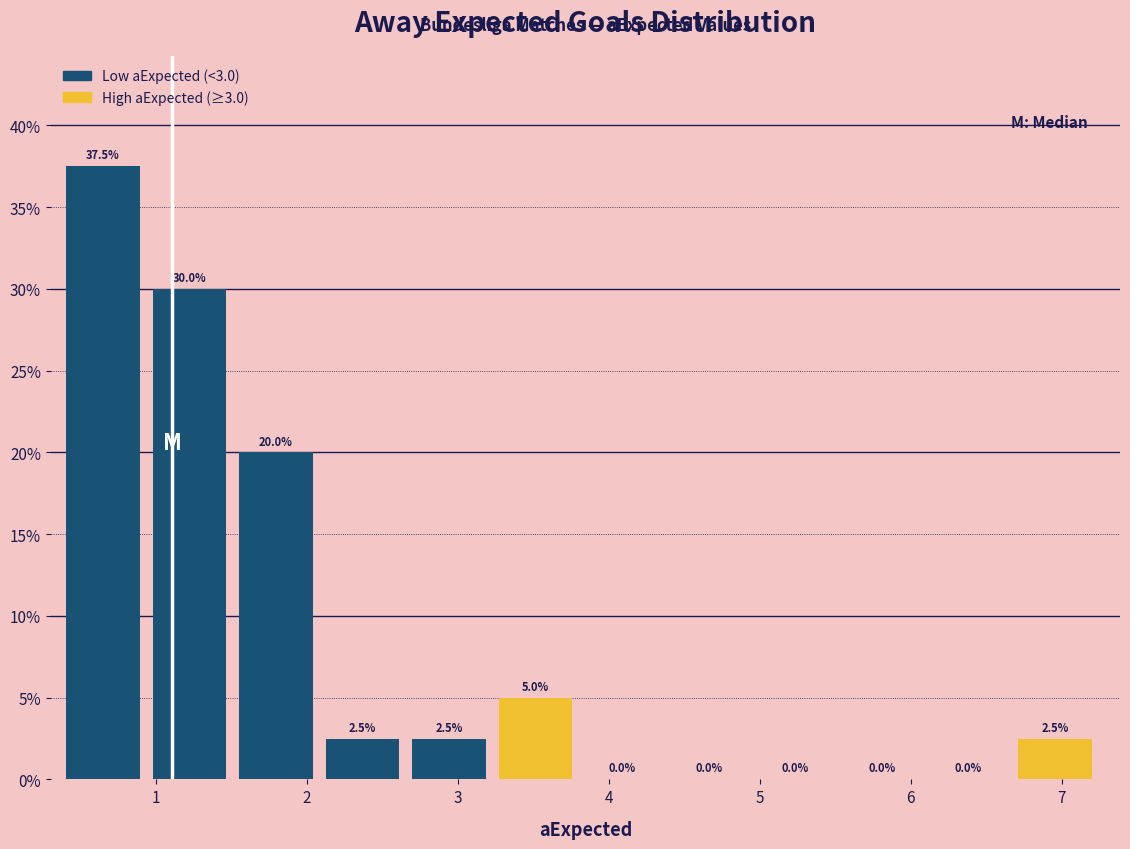

Which range on the x-axis has the tallest bar?

0.4 to 1.0